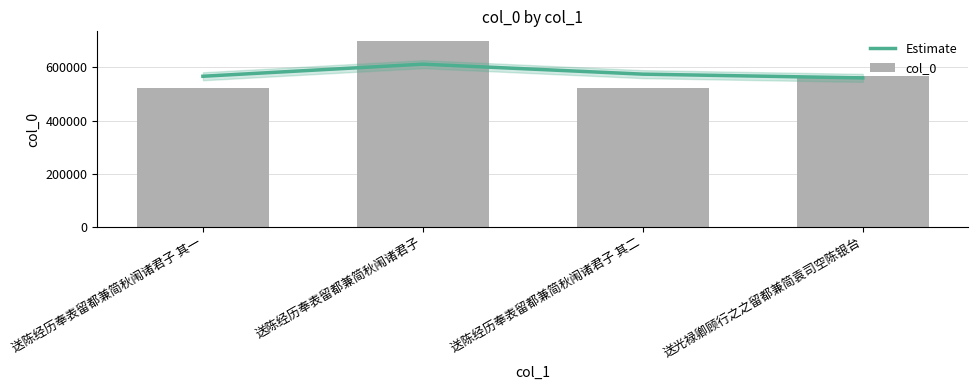

What is the sum of the col_0 values at 送陈经历奉表留都兼简秋闱诸君子 其二 and 送光禄卿顾行之之留都兼简袁司空陈银台?

1090923